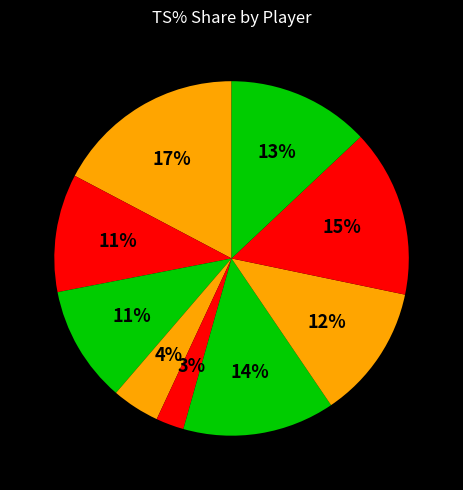

How many slices are in this pie chart?

9